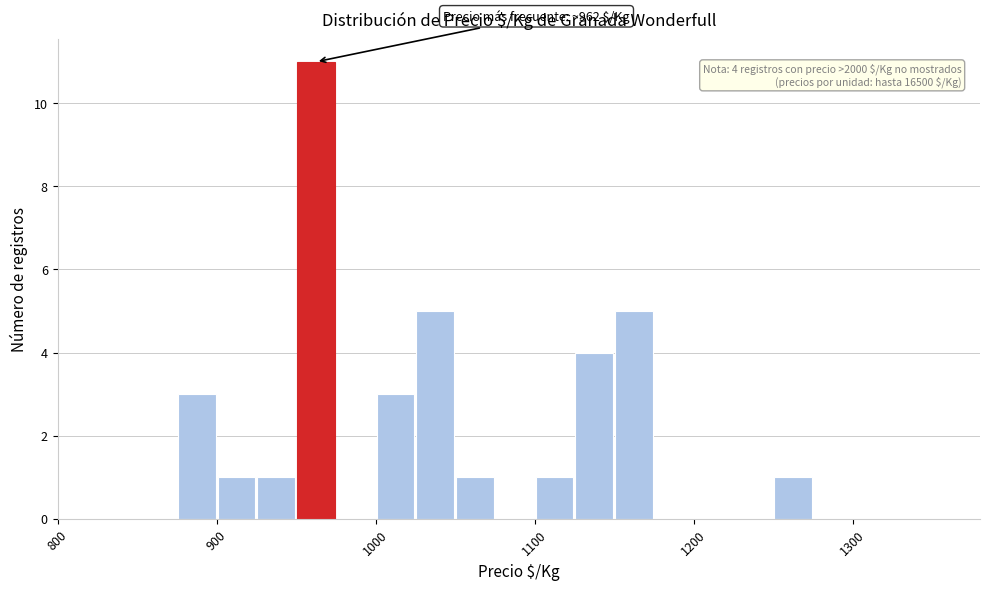

Around what value on the x-axis is the tallest bar? Give the approximate position of its centre, as read against the axis.

960